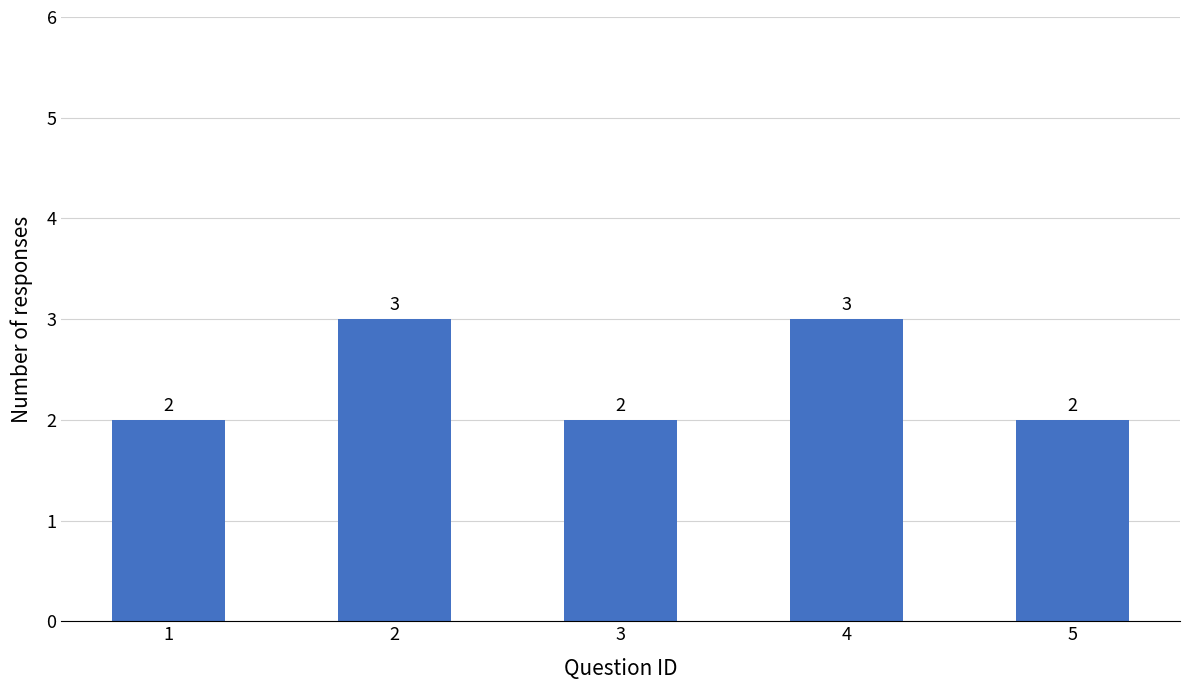

Approximately how many times larger is the value at 5 compared to 4?

0.7